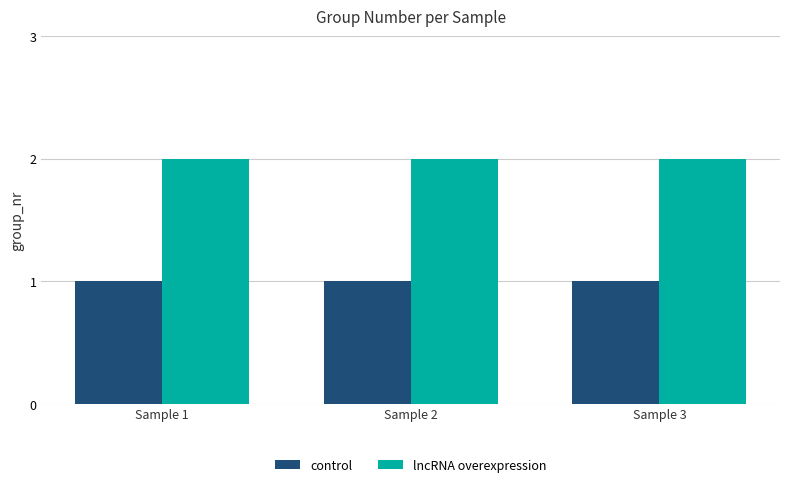

Rank the series by their average value, from lowest to highest.

control, lncRNA overexpression